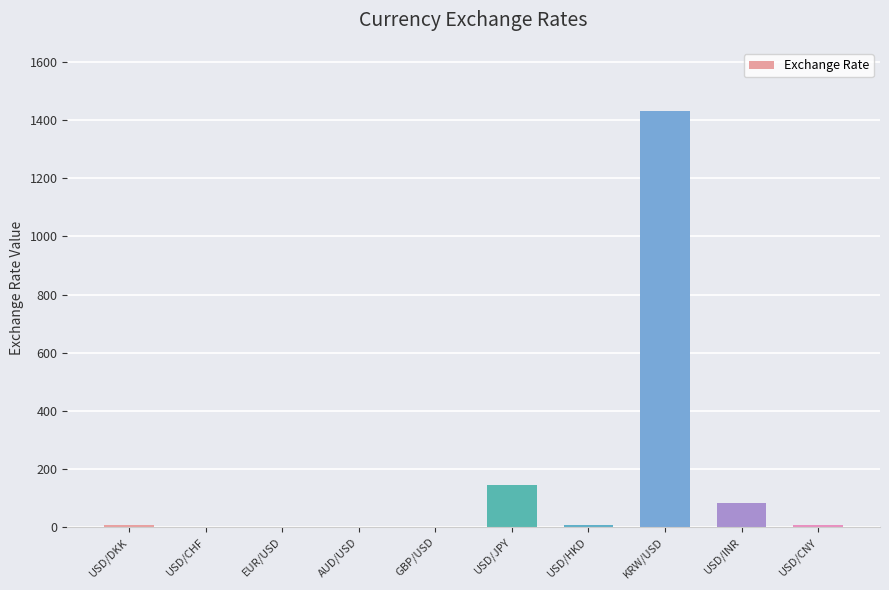

Which label corresponds to the largest value in the chart?

KRW/USD